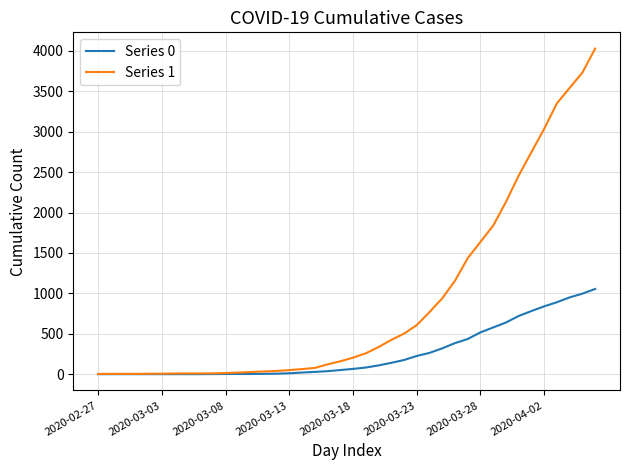

Rank the series by their average value, from lowest to highest.

Series 0, Series 1